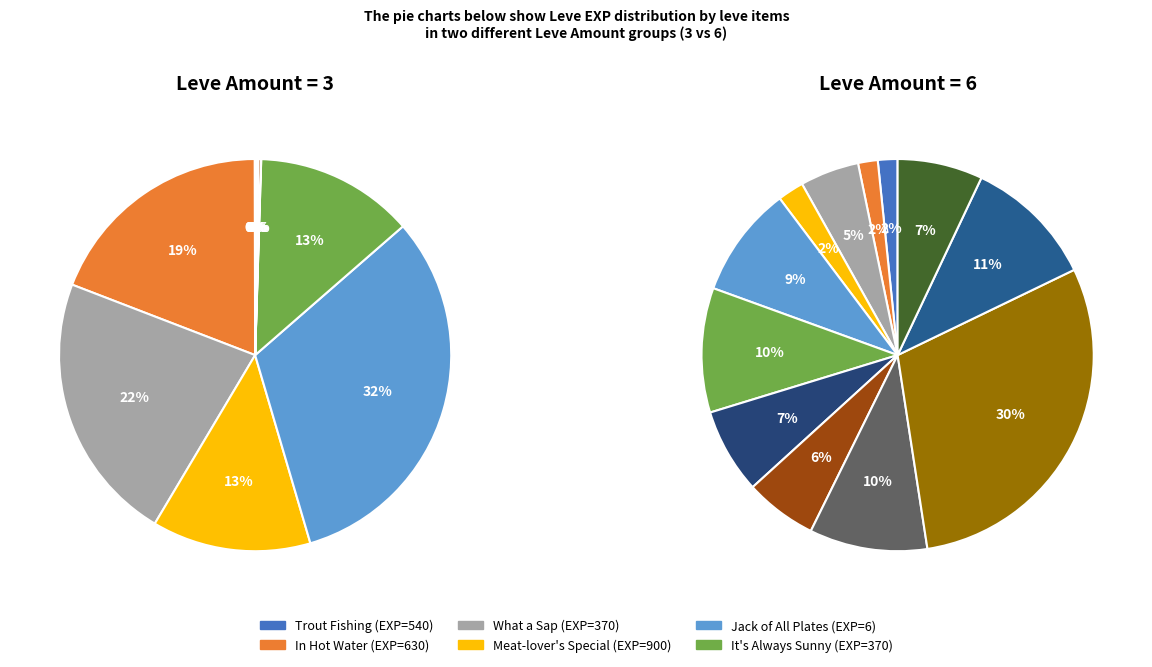

Is 6 the majority of the pie?

No